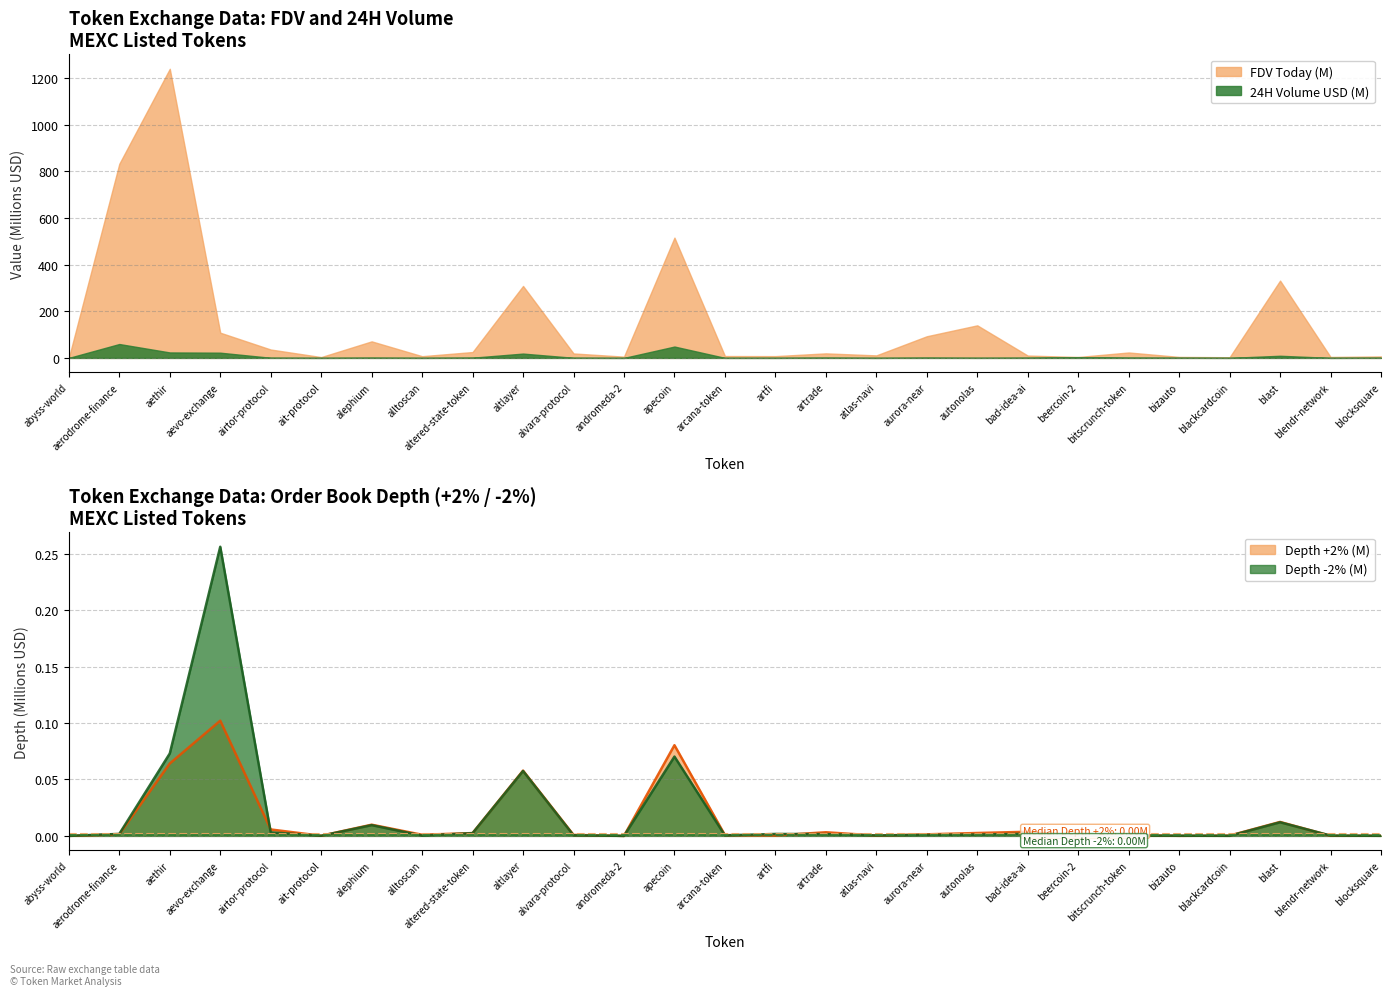

Rank the categories by Depth -2% value from highest to lowest.

aevo-exchange, aethir, apecoin, altlayer, blast, alephium, airtor-protocol, altered-state-token, bad-idea-ai, aerodrome-finance, artfi, artrade, autonolas, aurora-near, alvara-protocol, beercoin-2, arcana-token, atlas-navi, blendr-network, alltoscan, bitscrunch-token, bizauto, ait-protocol, blocksquare, blackcardcoin, abyss-world, andromeda-2